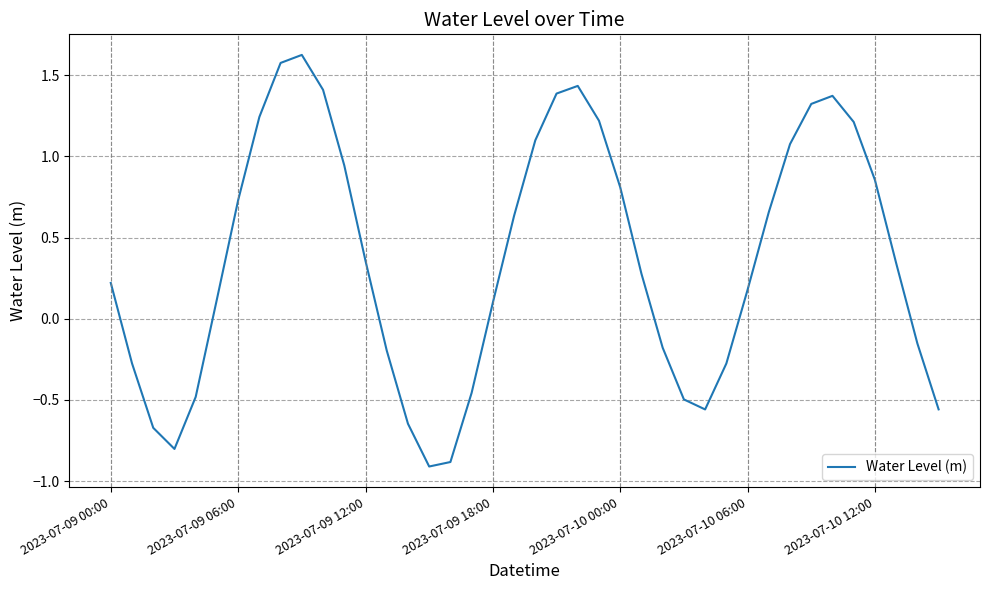

What is the difference between the second highest and minimum values?

2.5